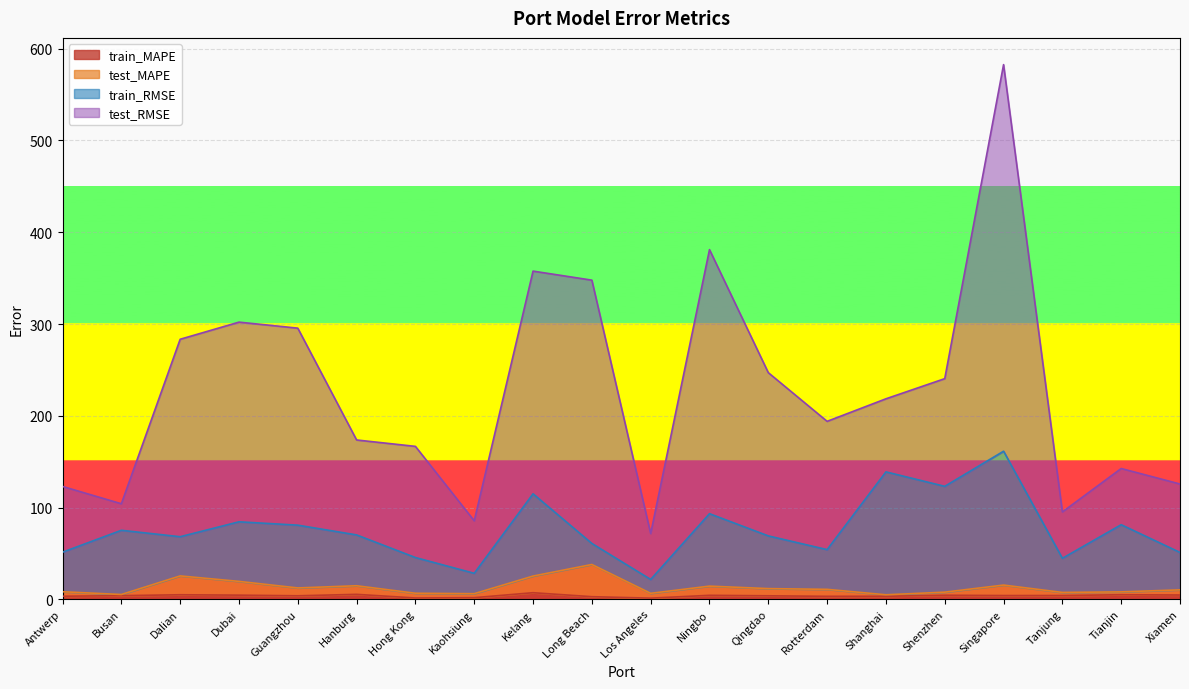

At which category is the sum across all series the highest?

Singapore